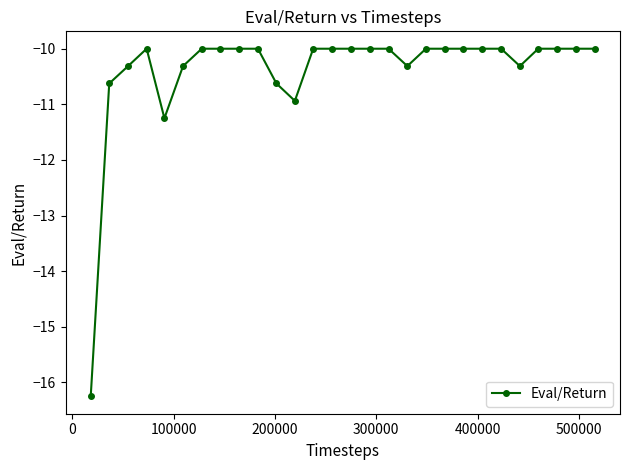

True or false: the data has more than 0 interior local peaks.

True